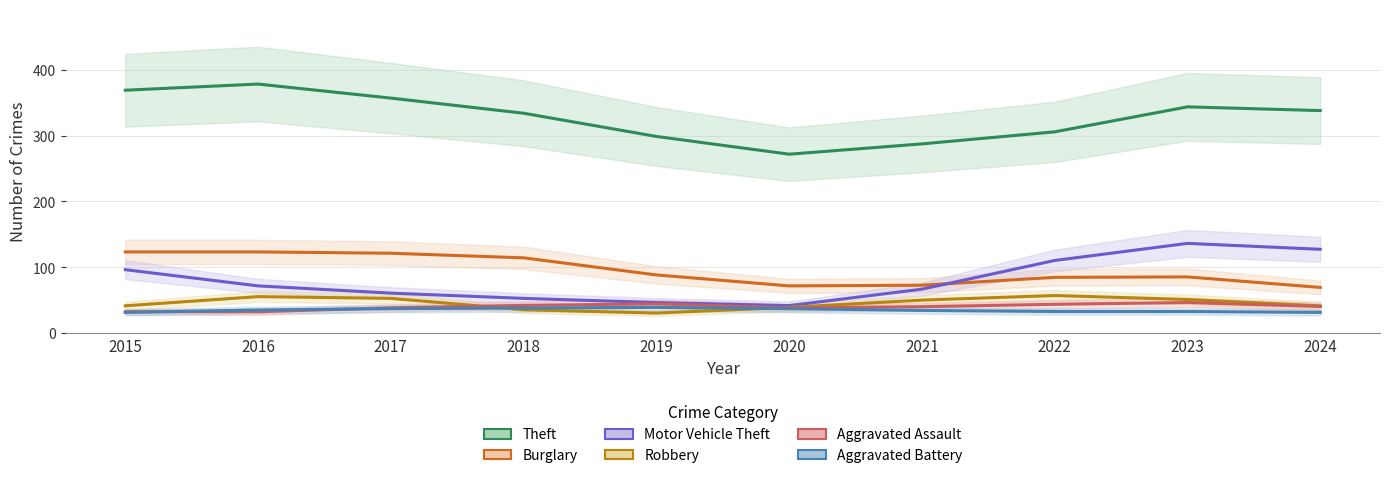

What is the lowest value of the Aggravated Battery series?

31.0